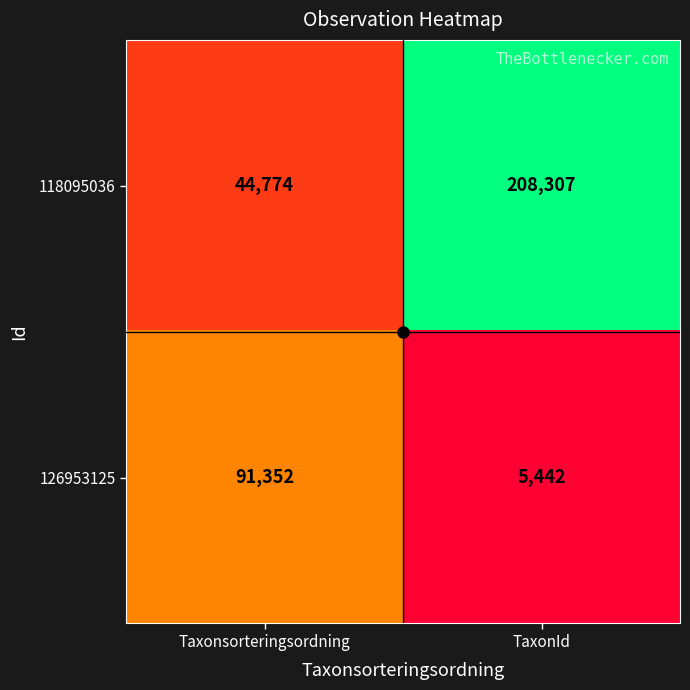

Which series has the largest range (max minus min)?

118095036